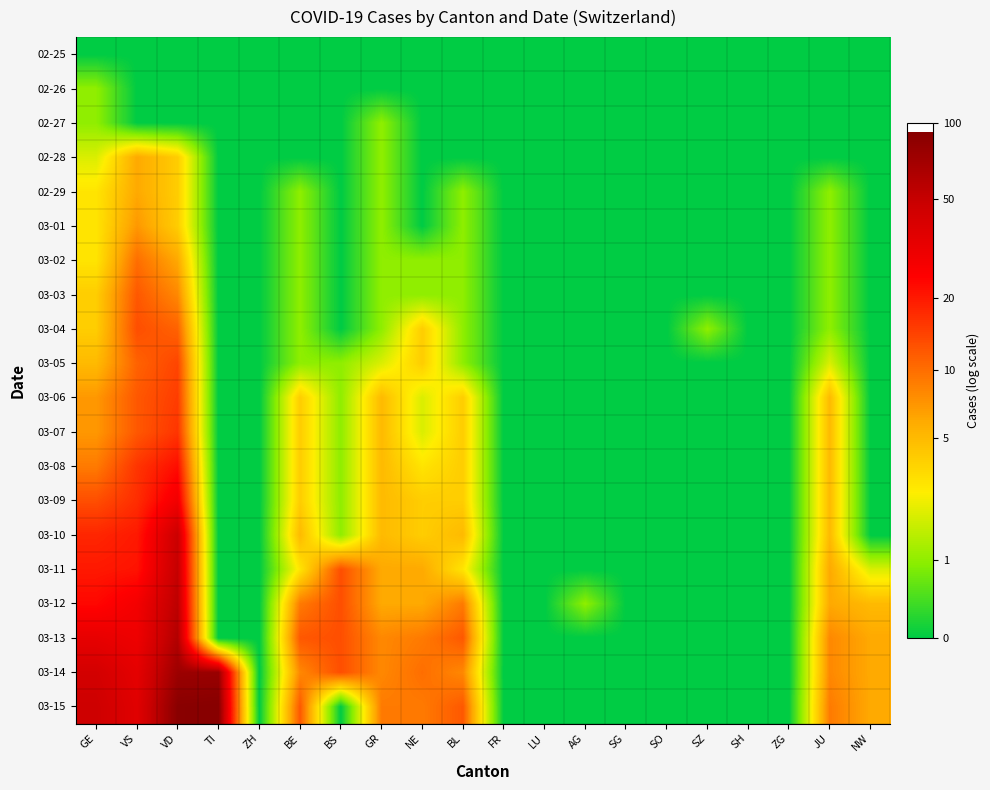

Reading left to right, list all the values displayed in this chart.

02-25: GE=0.0	VS=0.0	VD=0.0	TI=0.0	ZH=0.0	BE=0.0	BS=0.0	GR=0.0	NE=0.0	BL=0.0	FR=0.0	LU=0.0	AG=0.0	SG=0.0	SO=0.0	SZ=0.0	SH=0.0	ZG=0.0	JU=0.0	NW=0.0
02-26: GE=0.7	VS=0.0	VD=0.0	TI=0.0	ZH=0.0	BE=0.0	BS=0.0	GR=0.0	NE=0.0	BL=0.0	FR=0.0	LU=0.0	AG=0.0	SG=0.0	SO=0.0	SZ=0.0	SH=0.0	ZG=0.0	JU=0.0	NW=0.0
02-27: GE=0.7	VS=0.0	VD=0.0	TI=0.0	ZH=0.0	BE=0.0	BS=0.0	GR=0.7	NE=0.0	BL=0.0	FR=0.0	LU=0.0	AG=0.0	SG=0.0	SO=0.0	SZ=0.0	SH=0.0	ZG=0.0	JU=0.0	NW=0.0
02-28: GE=1.1	VS=1.9	VD=1.6	TI=0.0	ZH=0.0	BE=0.0	BS=0.0	GR=0.7	NE=0.0	BL=0.0	FR=0.0	LU=0.0	AG=0.0	SG=0.0	SO=0.0	SZ=0.0	SH=0.0	ZG=0.0	JU=0.0	NW=0.0
02-29: GE=1.4	VS=1.9	VD=1.6	TI=0.0	ZH=0.0	BE=0.7	BS=0.0	GR=0.7	NE=0.0	BL=0.7	FR=0.0	LU=0.0	AG=0.0	SG=0.0	SO=0.0	SZ=0.0	SH=0.0	ZG=0.0	JU=0.7	NW=0.0
03-01: GE=1.4	VS=2.1	VD=1.6	TI=0.0	ZH=0.0	BE=0.7	BS=0.0	GR=0.7	NE=0.0	BL=0.7	FR=0.0	LU=0.0	AG=0.0	SG=0.0	SO=0.0	SZ=0.0	SH=0.0	ZG=0.0	JU=0.7	NW=0.0
03-02: GE=1.4	VS=2.4	VD=1.9	TI=0.0	ZH=0.0	BE=0.7	BS=0.0	GR=0.7	NE=0.7	BL=0.7	FR=0.0	LU=0.0	AG=0.0	SG=0.0	SO=0.0	SZ=0.0	SH=0.0	ZG=0.0	JU=0.7	NW=0.0
03-03: GE=1.6	VS=2.6	VD=2.2	TI=0.0	ZH=0.0	BE=0.7	BS=0.0	GR=0.7	NE=0.7	BL=0.7	FR=0.0	LU=0.0	AG=0.0	SG=0.0	SO=0.0	SZ=0.0	SH=0.0	ZG=0.0	JU=0.7	NW=0.0
03-04: GE=1.6	VS=2.6	VD=2.5	TI=0.0	ZH=0.0	BE=0.7	BS=0.0	GR=0.7	NE=1.6	BL=0.7	FR=0.0	LU=0.0	AG=0.0	SG=0.0	SO=0.0	SZ=0.7	SH=0.0	ZG=0.0	JU=0.7	NW=0.0
03-05: GE=1.8	VS=2.5	VD=2.7	TI=0.0	ZH=0.0	BE=0.7	BS=0.7	GR=1.1	NE=1.6	BL=0.7	FR=0.0	LU=0.0	AG=0.0	SG=0.0	SO=0.0	SZ=0.0	SH=0.0	ZG=0.0	JU=1.1	NW=0.0
03-06: GE=2.1	VS=2.6	VD=2.8	TI=0.0	ZH=0.0	BE=1.6	BS=0.7	GR=1.8	NE=1.1	BL=1.6	FR=0.0	LU=0.0	AG=0.0	SG=0.0	SO=0.0	SZ=0.0	SH=0.0	ZG=0.0	JU=1.8	NW=0.0
03-07: GE=2.1	VS=2.6	VD=2.8	TI=0.0	ZH=0.0	BE=1.6	BS=0.7	GR=1.8	NE=1.1	BL=1.6	FR=0.0	LU=0.0	AG=0.0	SG=0.0	SO=0.0	SZ=0.0	SH=0.0	ZG=0.0	JU=1.8	NW=0.0
03-08: GE=2.3	VS=2.8	VD=3.1	TI=0.0	ZH=0.0	BE=1.6	BS=0.7	GR=1.8	NE=1.4	BL=1.6	FR=0.0	LU=0.0	AG=0.0	SG=0.0	SO=0.0	SZ=0.0	SH=0.0	ZG=0.0	JU=1.8	NW=0.0
03-09: GE=2.6	VS=2.9	VD=3.4	TI=0.0	ZH=0.0	BE=1.6	BS=0.7	GR=1.8	NE=1.6	BL=1.6	FR=0.0	LU=0.0	AG=0.0	SG=0.0	SO=0.0	SZ=0.0	SH=0.0	ZG=0.0	JU=1.8	NW=0.0
03-10: GE=2.9	VS=3.0	VD=3.9	TI=0.0	ZH=0.0	BE=1.8	BS=0.7	GR=1.8	NE=1.6	BL=1.8	FR=0.0	LU=0.0	AG=0.0	SG=0.0	SO=0.0	SZ=0.0	SH=0.0	ZG=0.0	JU=1.8	NW=0.0
03-11: GE=3.0	VS=3.1	VD=4.0	TI=0.0	ZH=0.0	BE=1.4	BS=2.6	GR=1.9	NE=1.9	BL=1.4	FR=0.0	LU=0.0	AG=0.0	SG=0.0	SO=0.0	SZ=0.0	SH=0.0	ZG=0.0	JU=1.9	NW=1.1
03-12: GE=3.2	VS=3.4	VD=4.0	TI=0.0	ZH=0.0	BE=2.3	BS=2.6	GR=1.9	NE=1.9	BL=2.3	FR=0.0	LU=0.0	AG=0.7	SG=0.0	SO=0.0	SZ=0.0	SH=0.0	ZG=0.0	JU=1.9	NW=1.8
03-13: GE=3.5	VS=3.4	VD=4.1	TI=0.0	ZH=0.0	BE=2.6	BS=2.6	GR=2.2	NE=2.3	BL=2.6	FR=0.0	LU=0.0	AG=0.0	SG=0.0	SO=0.0	SZ=0.0	SH=0.0	ZG=0.0	JU=2.2	NW=1.9
03-14: GE=3.8	VS=3.6	VD=4.3	TI=4.4	ZH=0.0	BE=2.2	BS=2.6	GR=2.2	NE=2.4	BL=2.2	FR=0.0	LU=0.0	AG=0.0	SG=0.0	SO=0.0	SZ=0.0	SH=0.0	ZG=0.0	JU=2.2	NW=1.9
03-15: GE=3.9	VS=3.6	VD=4.5	TI=4.5	ZH=0.0	BE=2.6	BS=0.0	GR=2.3	NE=2.3	BL=2.6	FR=0.0	LU=0.0	AG=0.0	SG=0.0	SO=0.0	SZ=0.0	SH=0.0	ZG=0.0	JU=2.3	NW=1.9